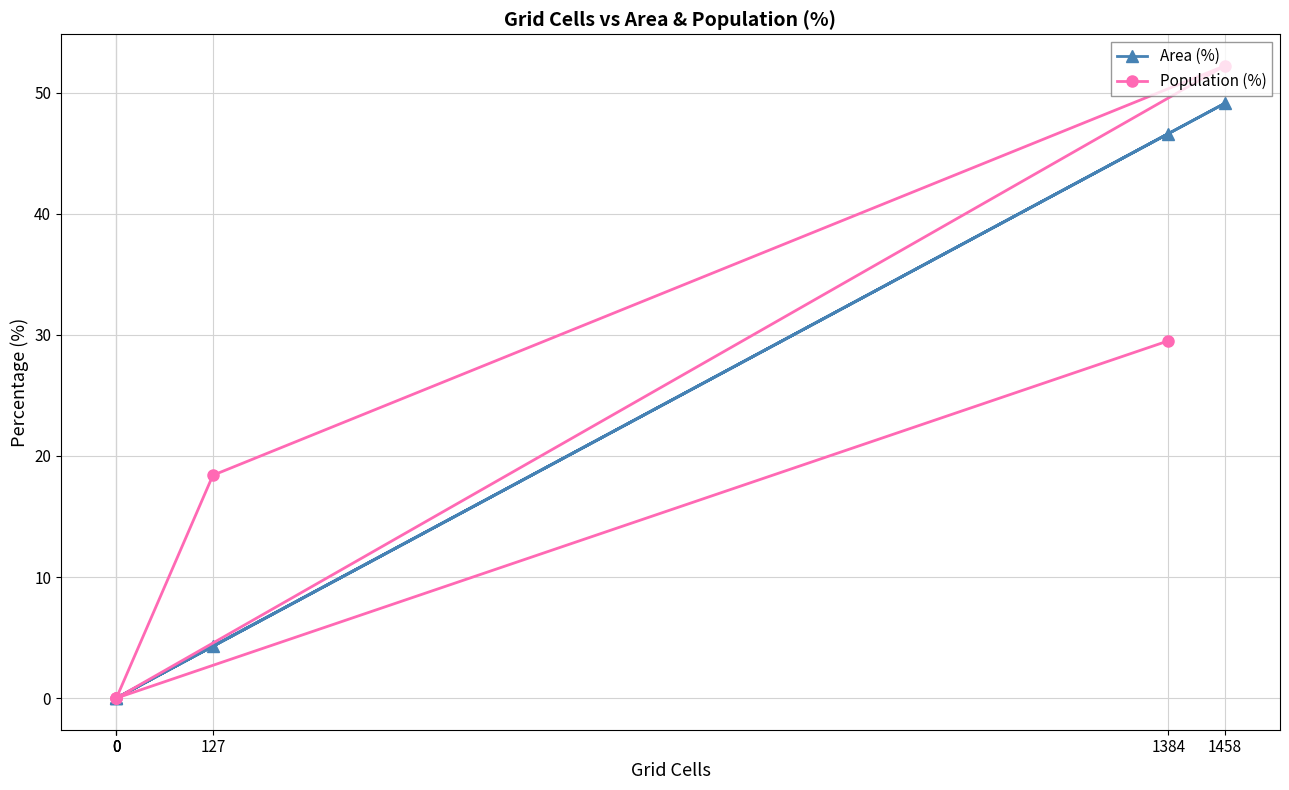

Is the value of Population (%) at 1384 greater than the value of Area (%) at 1384?

No